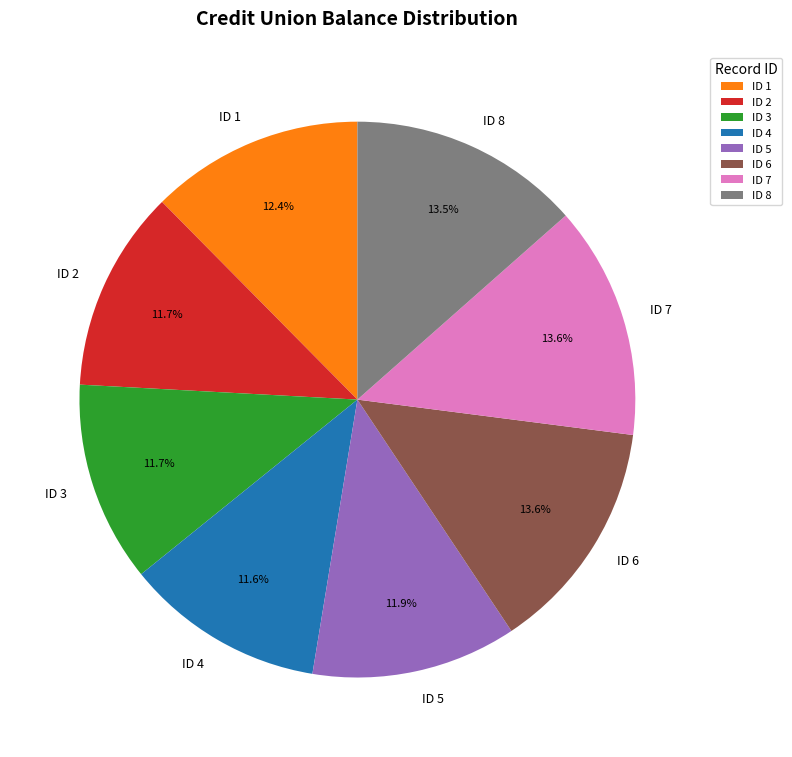

Do ID 7 and ID 5 together represent more than half of the pie?

No